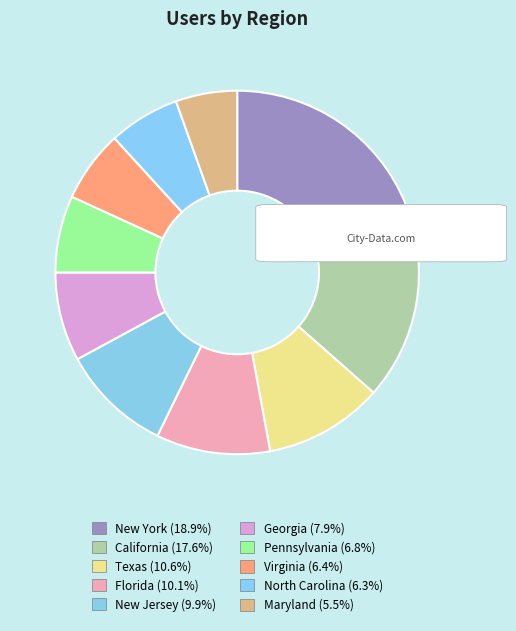

How many slices are in this pie chart?

10